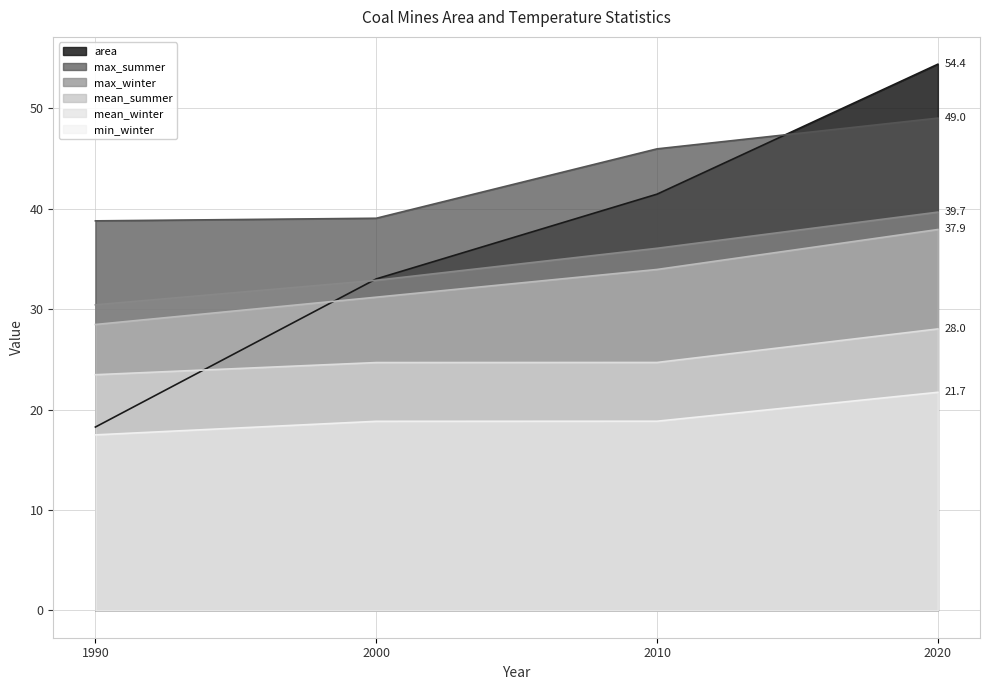

True or false: area has a value of 41.5 at 2010.

True